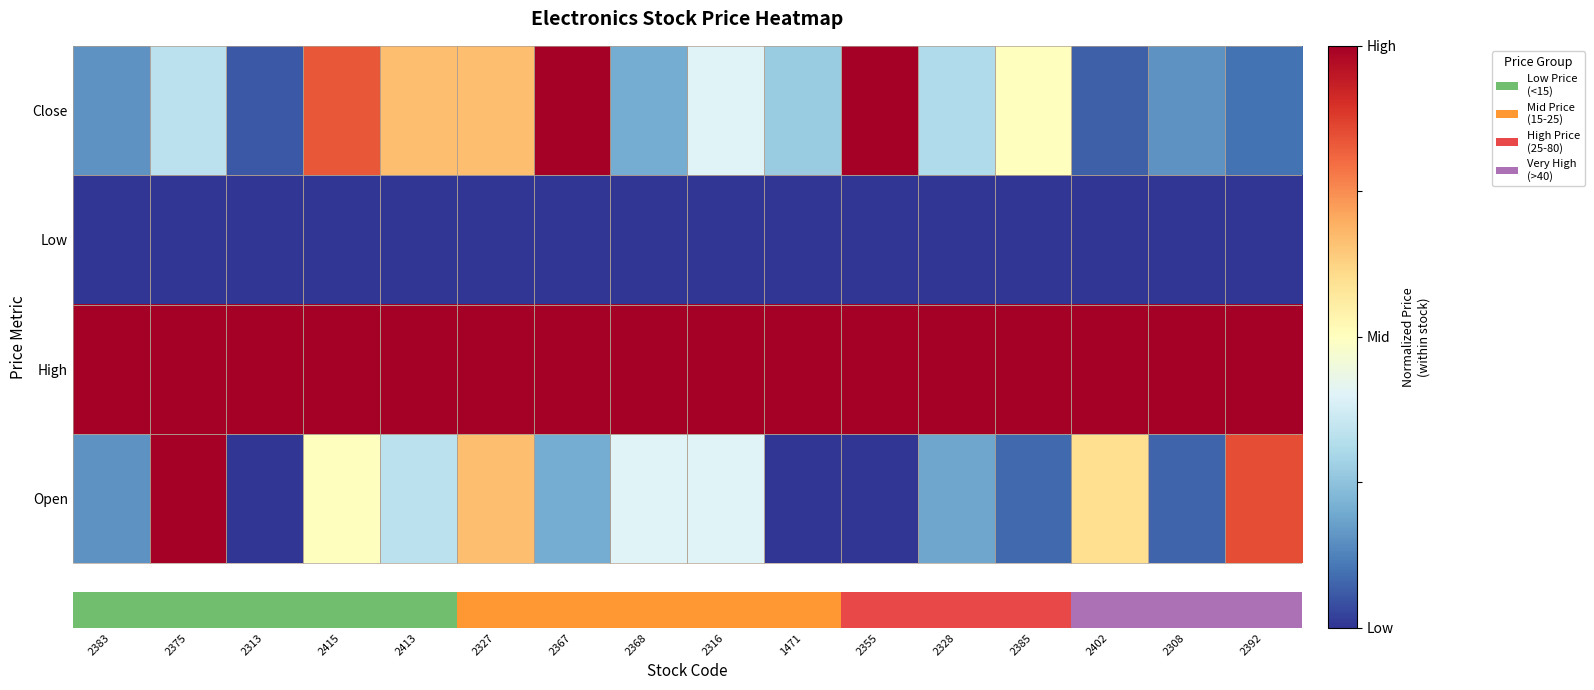

Which category has the lowest value in the High series?

2383